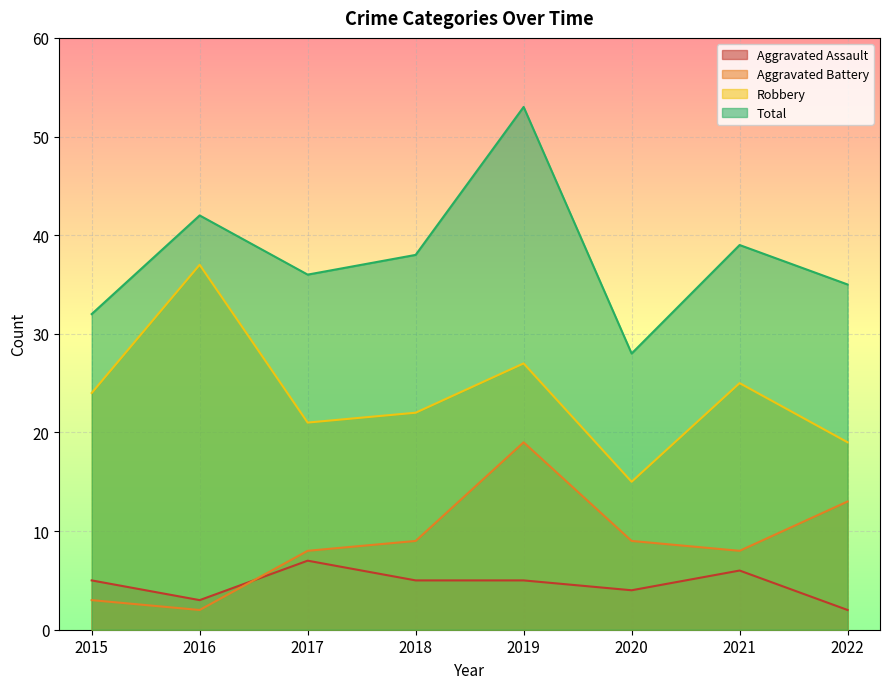

Which series has the largest range (max minus min)?

Total